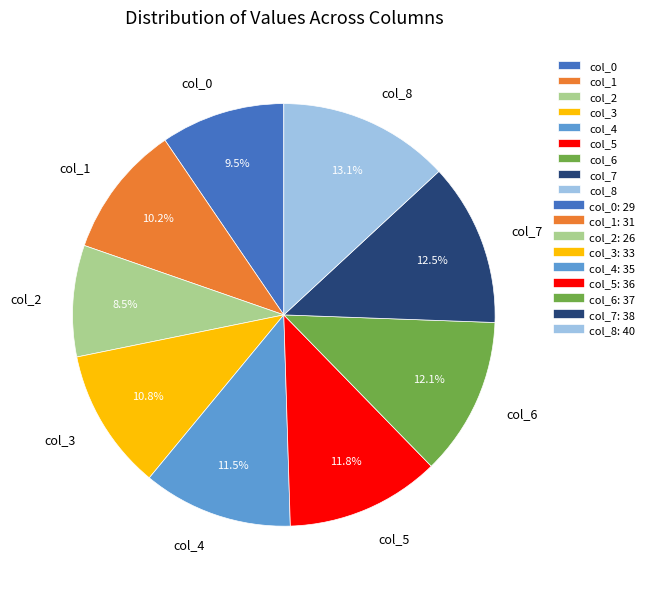

Which has a higher value, col_5 or col_7?

col_7